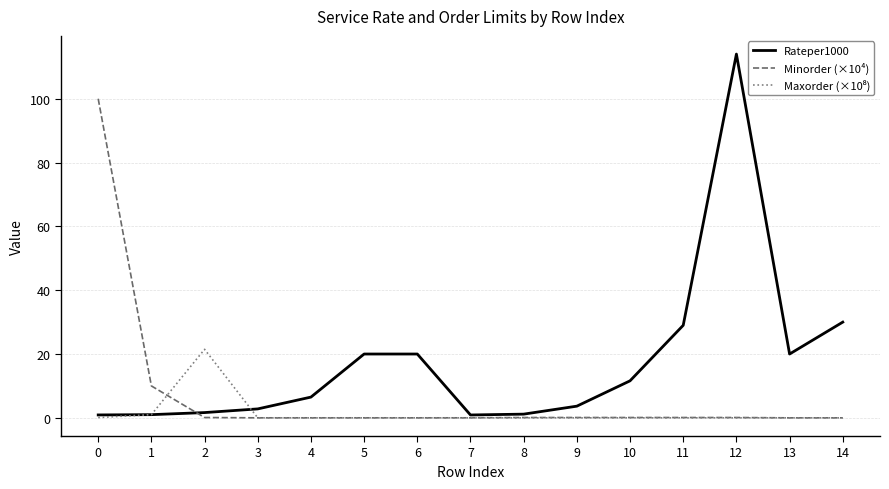

True or false: Minorder (×10⁴) has a value of 0.1 at 2.

True